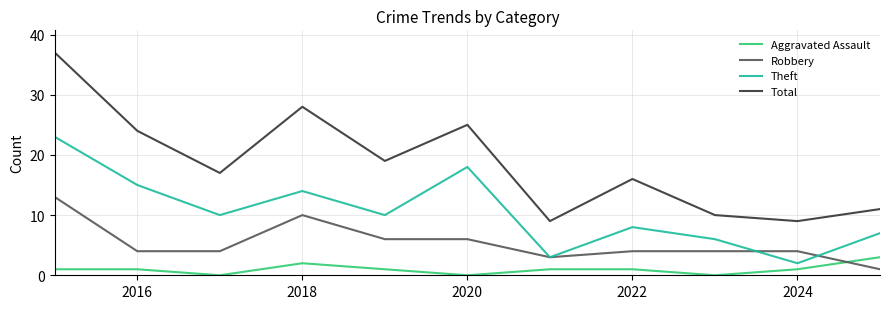

How many Aggravated Assault values are between 0 and 1?

9